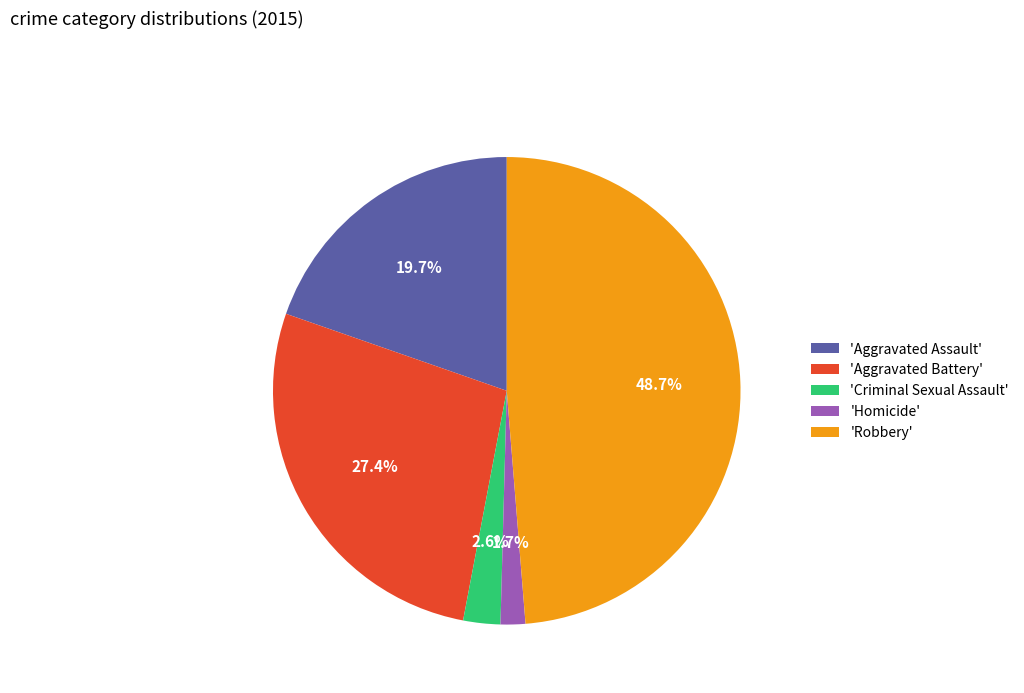

Rank the categories by value from highest to lowest.

'Robbery', 'Aggravated Battery', 'Aggravated Assault', 'Criminal Sexual Assault', 'Homicide'